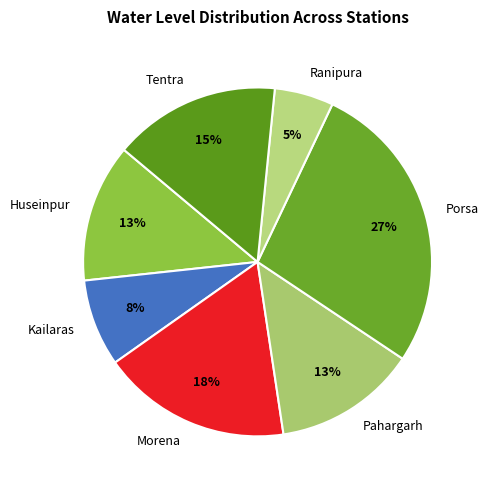

To the nearest percent, what portion does Morena represent?

18%